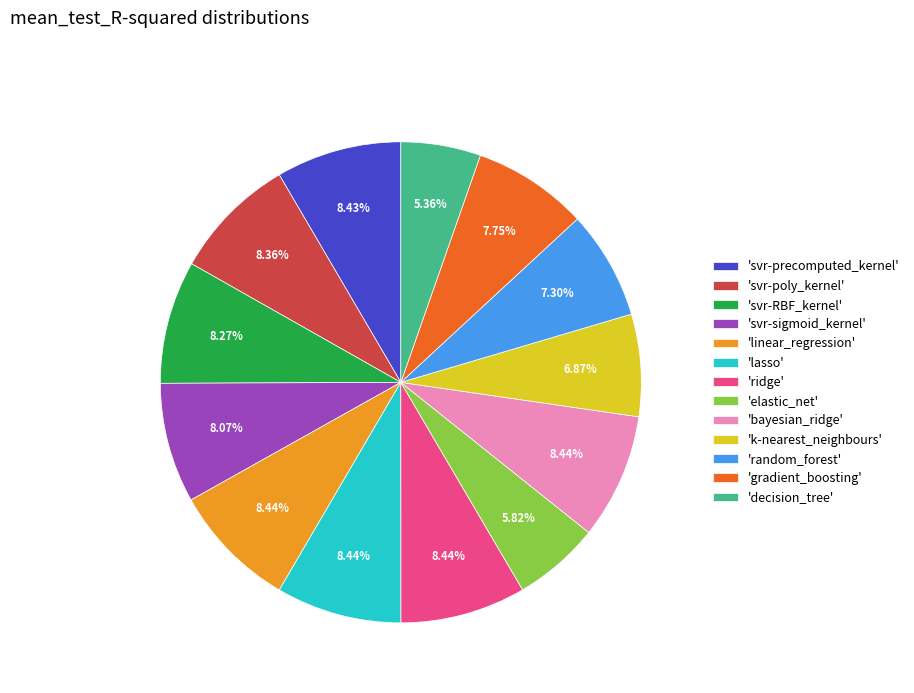

Combined, do 'svr-sigmoid_kernel' and 'linear_regression' account for over 50%?

No